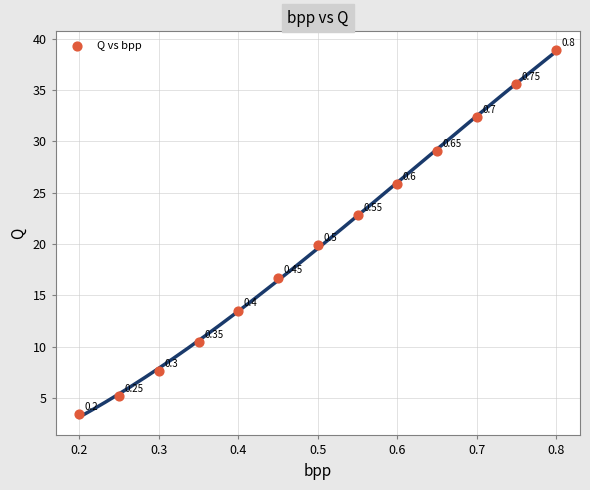

What is the range of Y values (max minus min)?

35.5